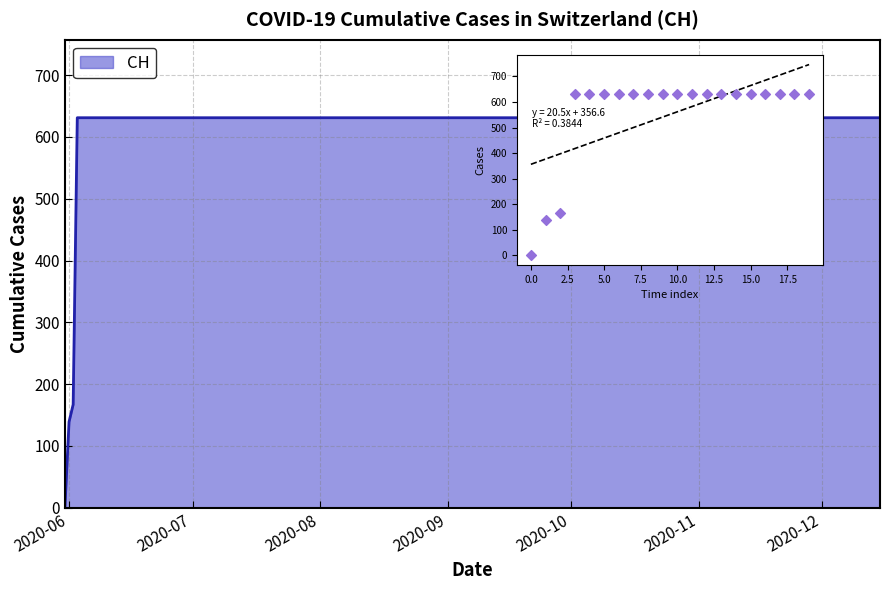

Between 14 and 15, which is larger?

14